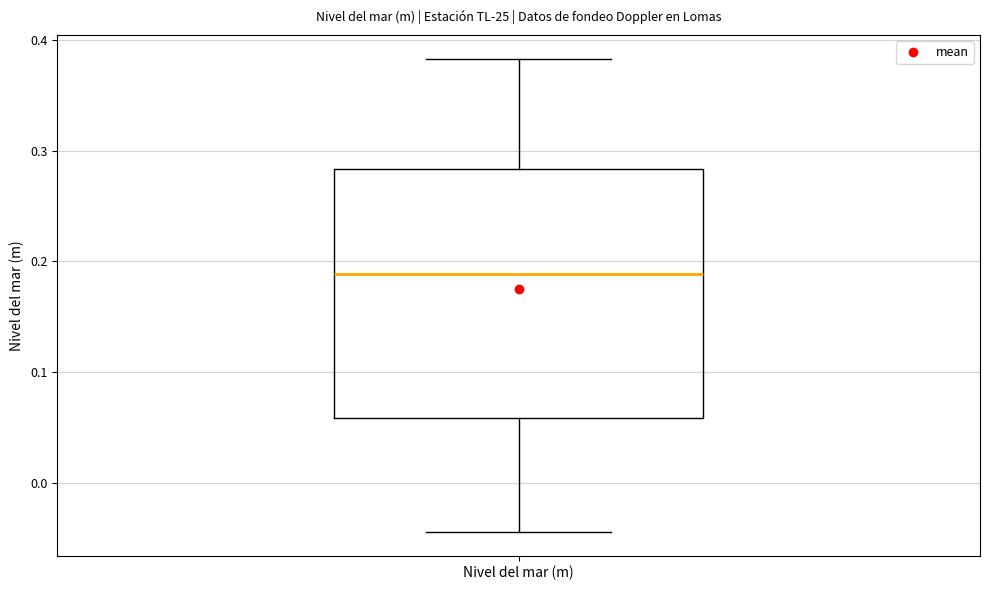

Read this box plot against the y-axis: the position of the median line, the range covered by the box, and the ends of both whiskers. The values are not printed on the chart, so give them approximately, as read against the axis.

median 0.19, box 0.06 to 0.28, whiskers -0.04 to 0.38